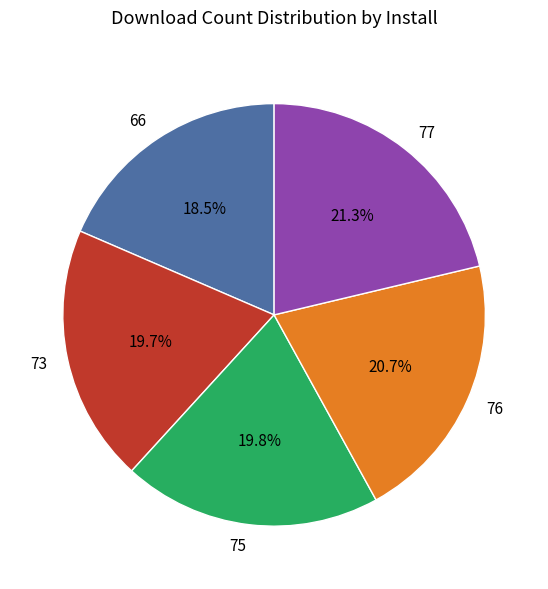

To the nearest percent, what is the average slice percentage?

20%